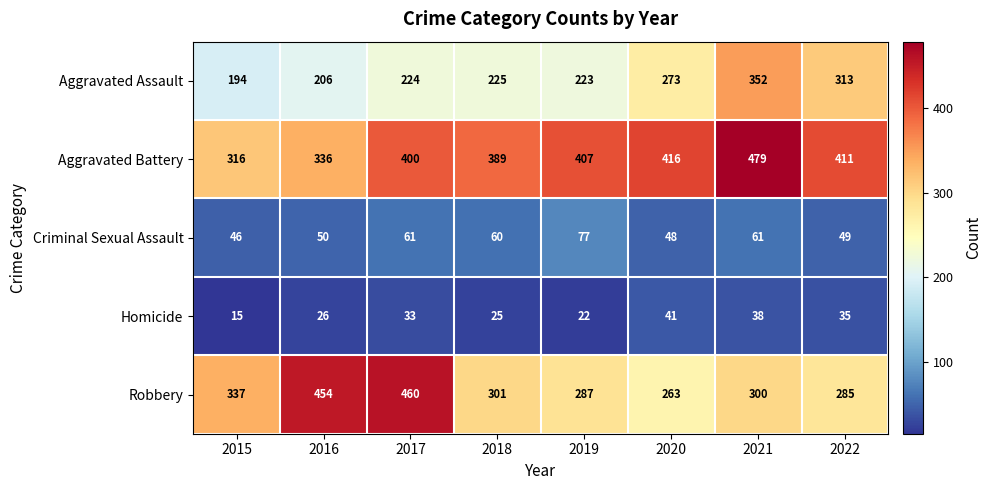

What is the greatest value displayed?

479